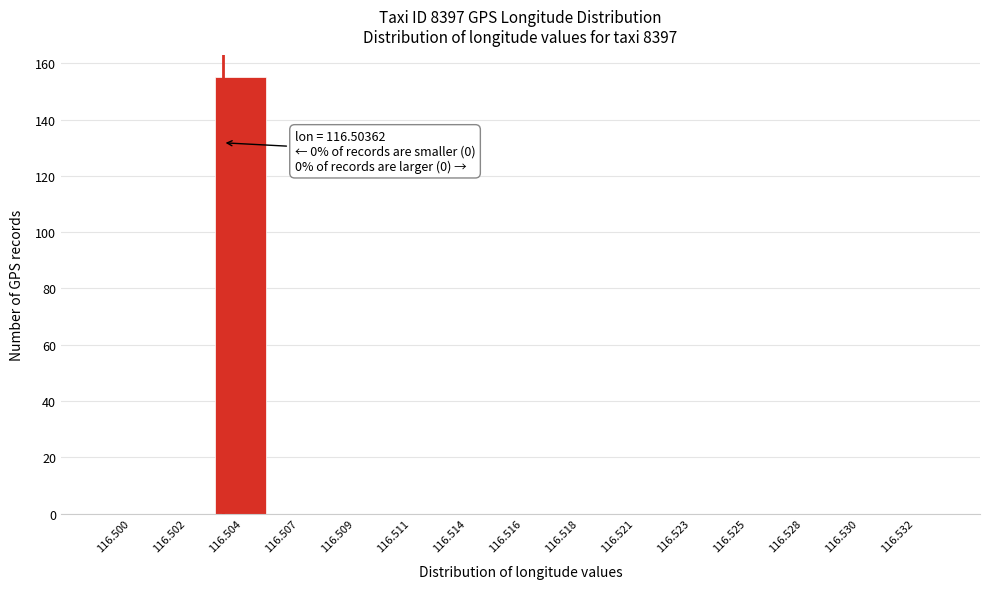

Reading right to left, what are all the values shown in this chart?

116.532=0	116.530=0	116.528=0	116.525=0	116.523=0	116.521=0	116.518=0	116.516=0	116.514=0	116.511=0	116.509=0	116.507=0	116.504=155	116.502=0	116.500=0